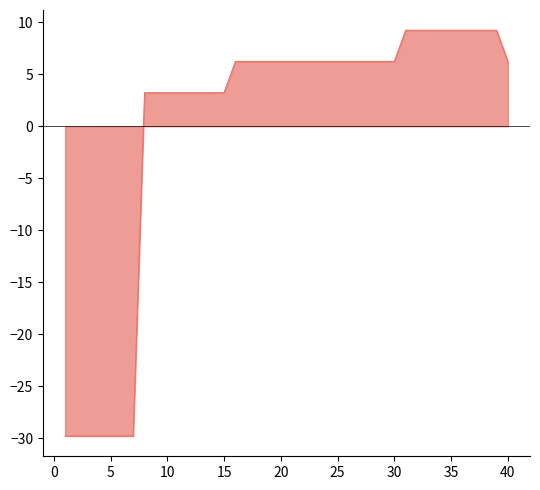

What is the difference between the second highest and second lowest values?

39.0